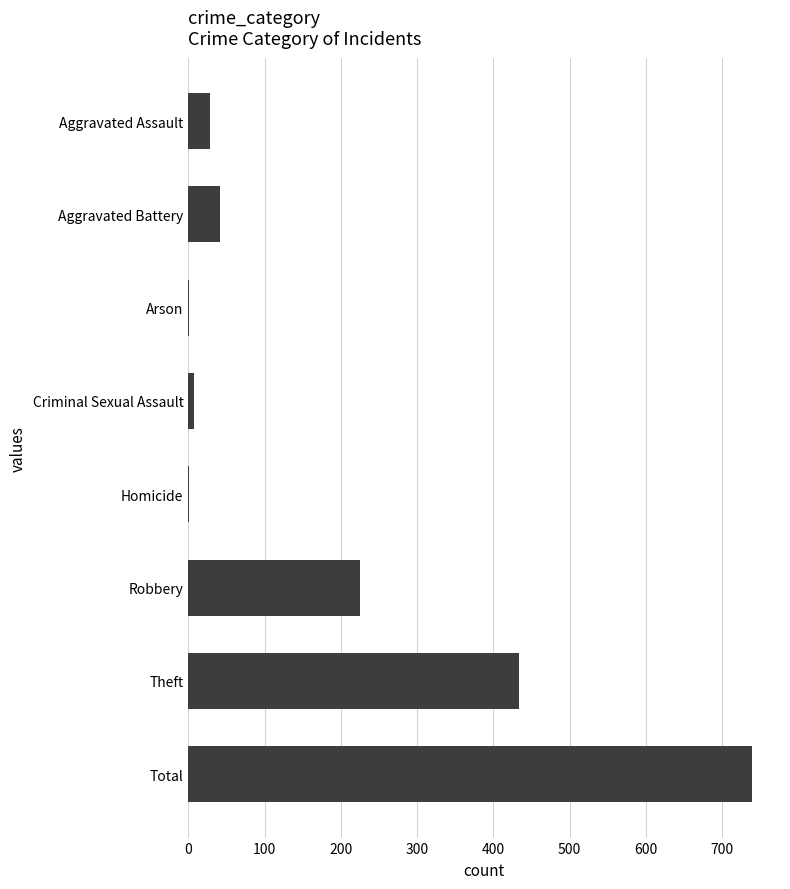

At which category does the chart reach its peak across all series?

Total